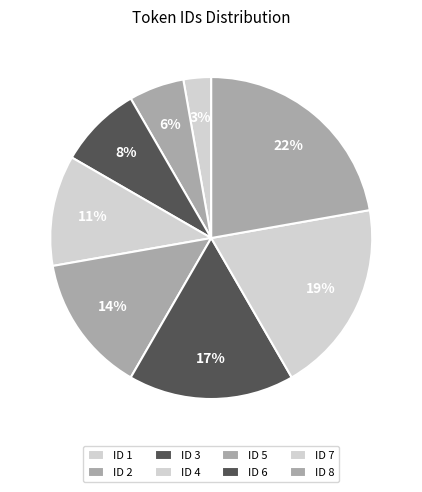

How many segments does this pie chart have?

8